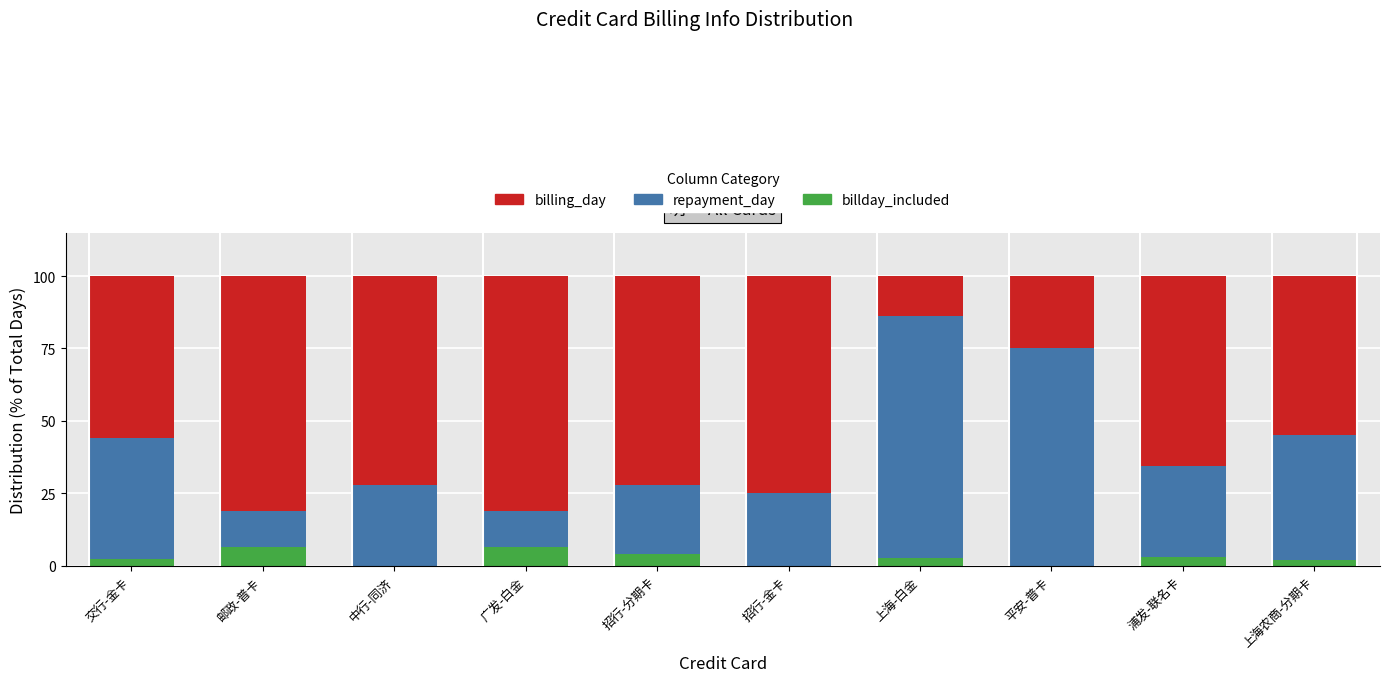

What is the total value across all series at 招行-分期卡?

100.0